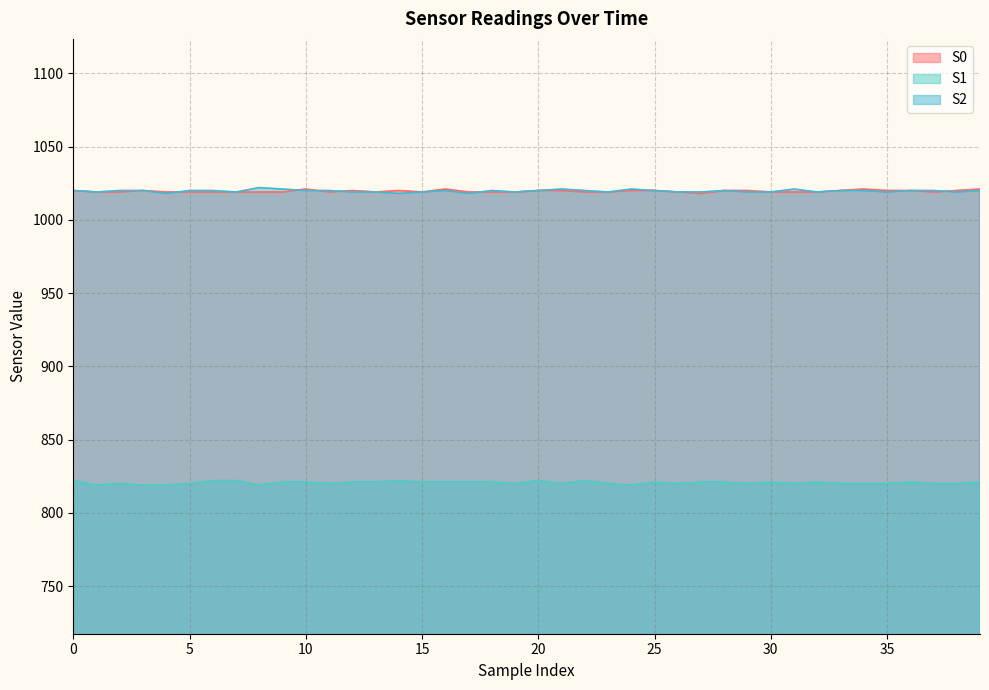

List the series in order of their peak value, highest first.

S2, S0, S1